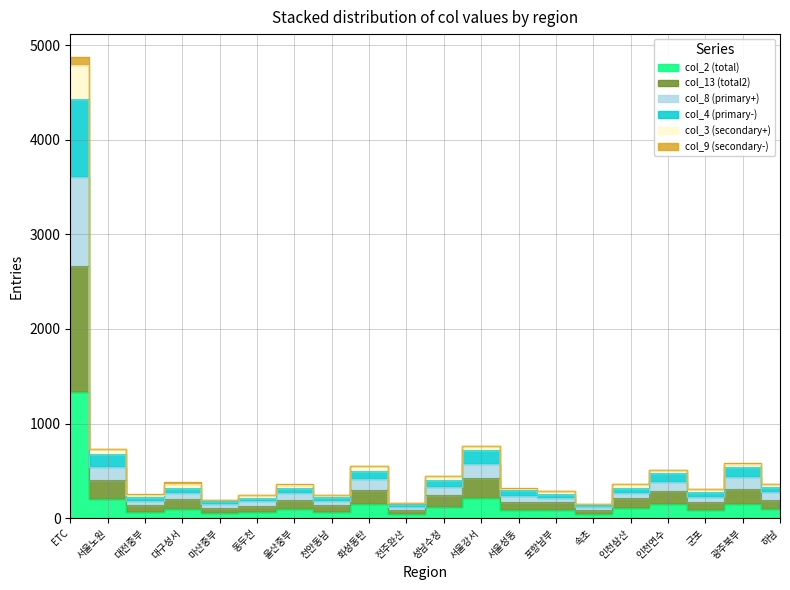

Which category has the lowest value in the col_3 series?

속초